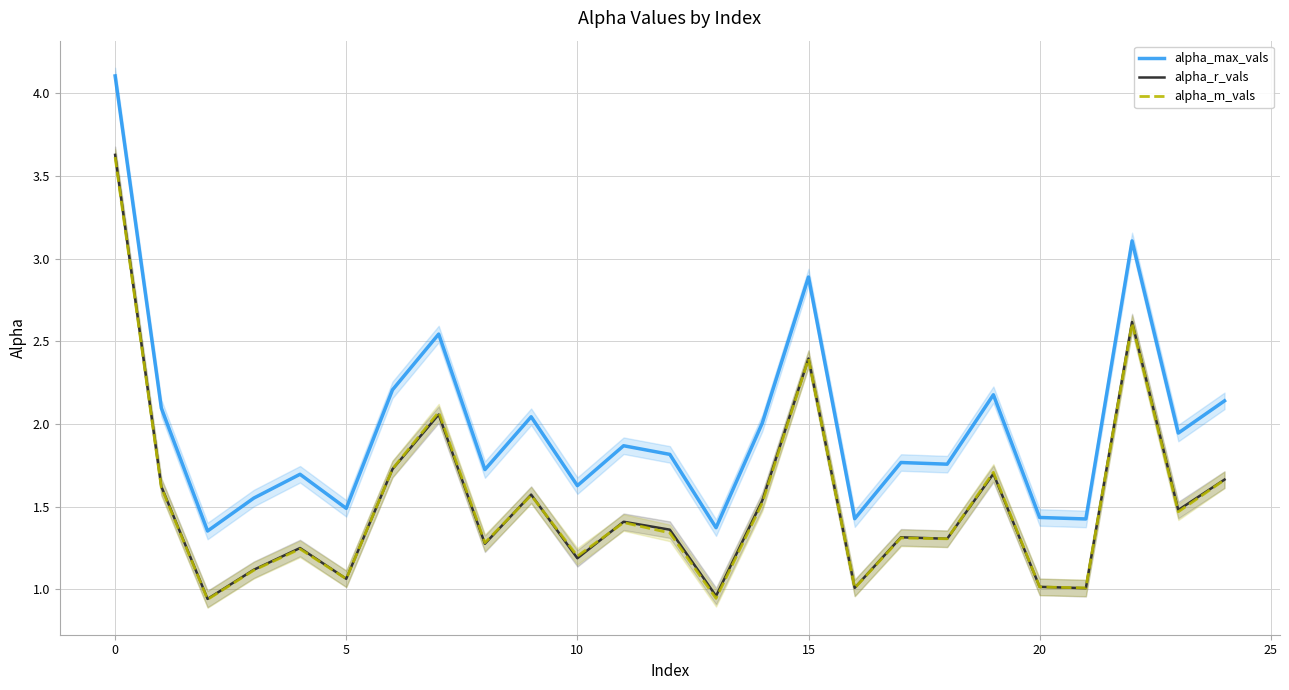

The alpha_max_vals series shows 2.8 at 14. True or false?

False